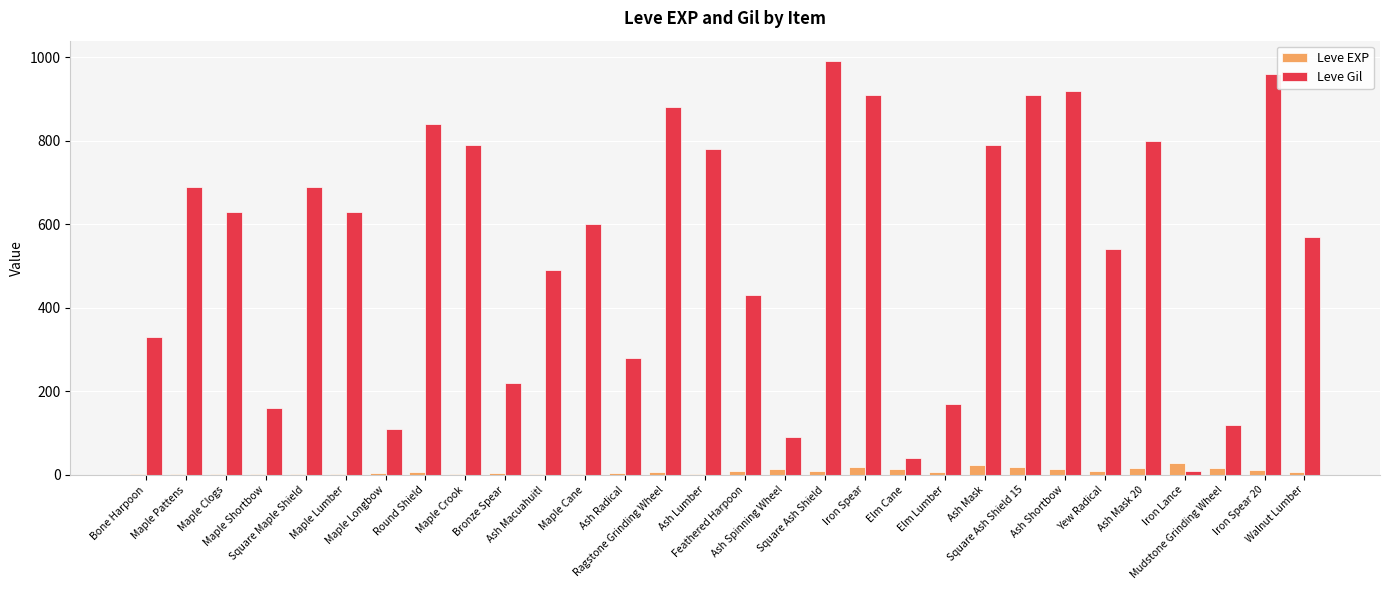

At which category is the sum across all series the highest?

Square Ash Shield